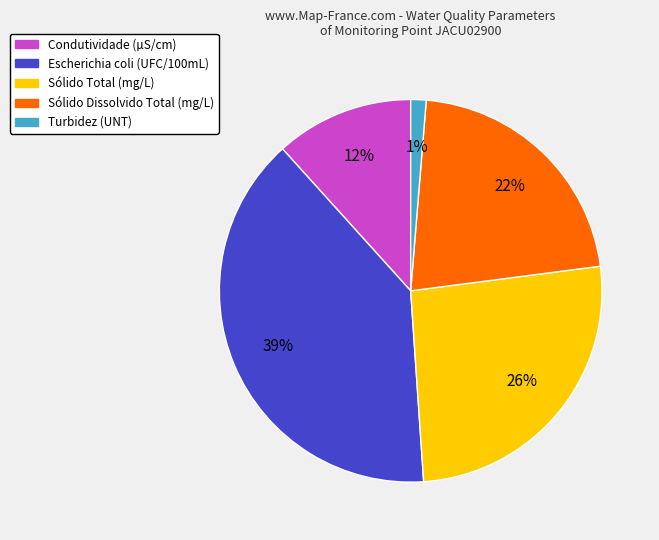

Is it true that Turbidez (UNT) is 11% of the pie?

False